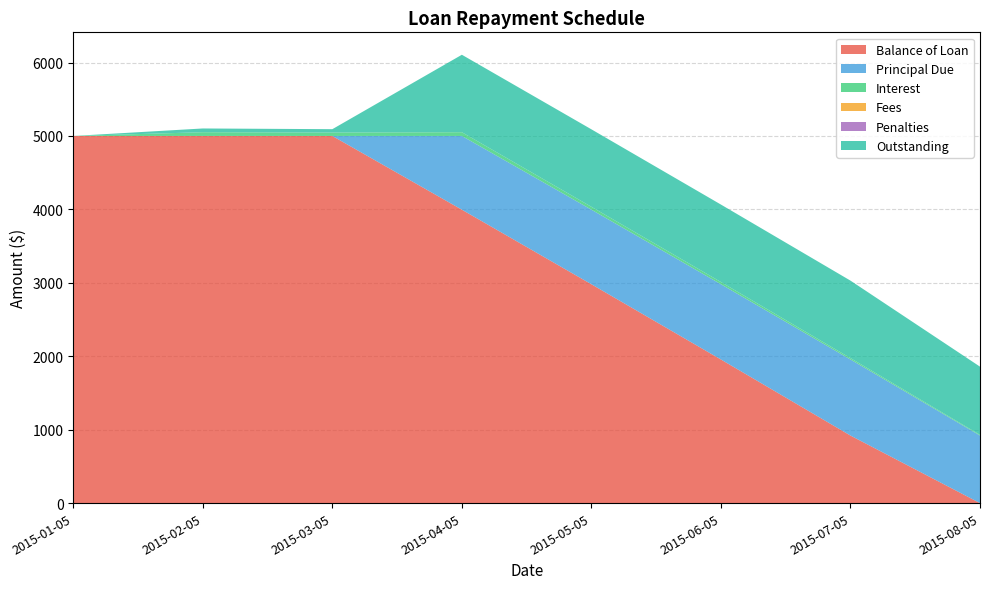

Reading right to left, list all the values displayed in this chart.

Balance of Loan: 2015-08-05=0.0	2015-07-05=919.8	2015-06-05=1955.6	2015-05-05=2980.2	2015-04-05=3995.9	2015-03-05=5000.0	2015-02-05=5000.0	2015-01-05=5000.0
Principal Due: 2015-08-05=919.8	2015-07-05=1035.8	2015-06-05=1024.7	2015-05-05=1015.6	2015-04-05=1004.1	2015-03-05=0.0	2015-02-05=0.0	2015-01-05=0.0
Interest: 2015-08-05=9.4	2015-07-05=19.3	2015-06-05=30.4	2015-05-05=39.4	2015-04-05=51.0	2015-03-05=46.0	2015-02-05=51.0	2015-01-05=0.0
Fees: 2015-08-05=0.0	2015-07-05=0.0	2015-06-05=0.0	2015-05-05=0.0	2015-04-05=0.0	2015-03-05=0.0	2015-02-05=0.0	2015-01-05=0.0
Penalties: 2015-08-05=0.0	2015-07-05=0.0	2015-06-05=0.0	2015-05-05=0.0	2015-04-05=0.0	2015-03-05=0.1	2015-02-05=0.0	2015-01-05=0.0
Outstanding: 2015-08-05=929.1	2015-07-05=1055.0	2015-06-05=1055.0	2015-05-05=1055.0	2015-04-05=1055.0	2015-03-05=46.2	2015-02-05=51.0	2015-01-05=0.0